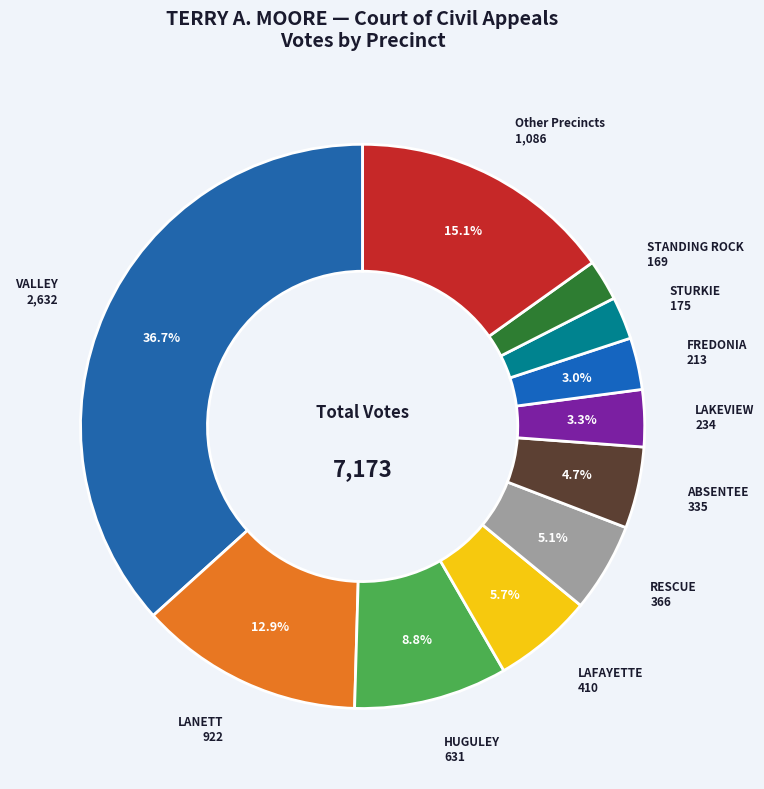

What is the total percentage of ABSENTEE and HUGULEY?

13.5%